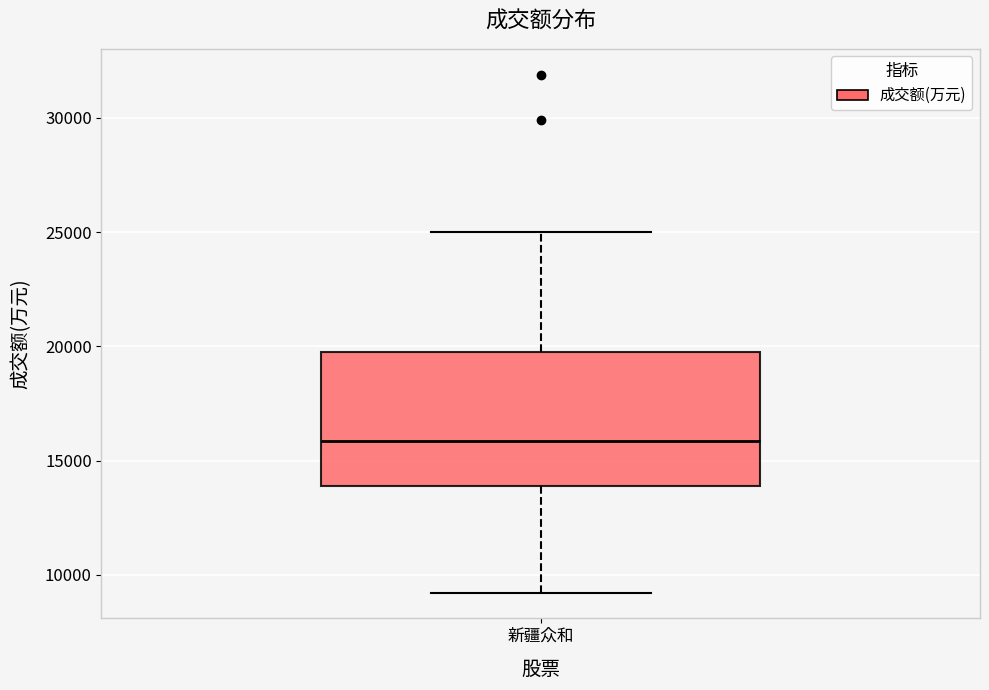

Transcribe this box plot: give where the median line is, the range the box spans, and where the two whiskers end, as read against the y-axis. The values are not printed on the chart, so give them approximately, as read against the axis.

median 16000, box 14000 to 19500, whiskers 9000 to 25000